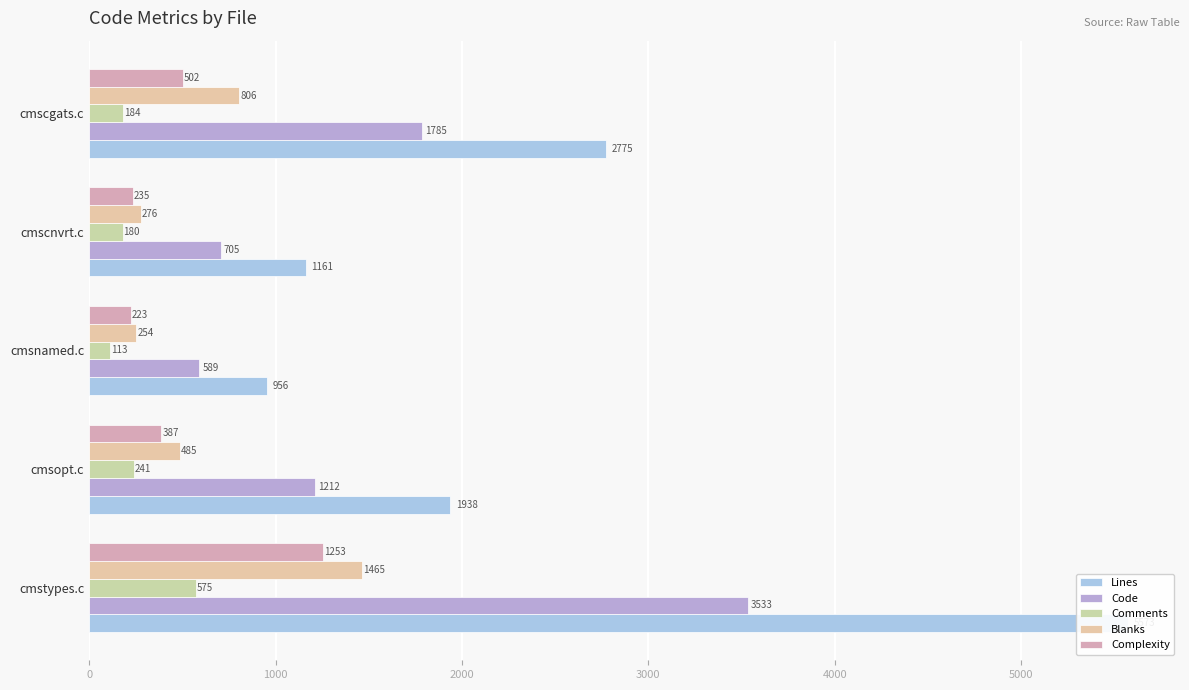

List the series in order of their peak value, highest first.

Lines, Code, Blanks, Complexity, Comments